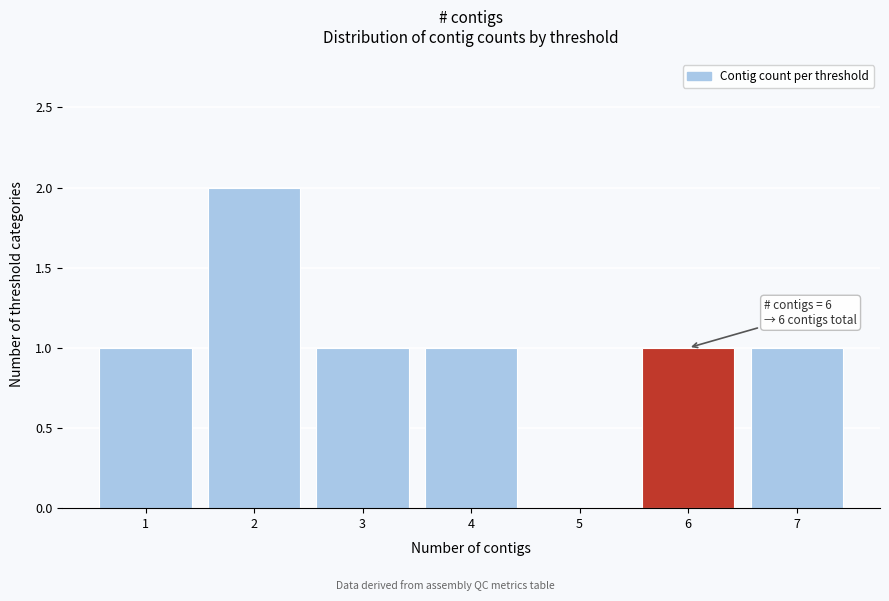

Reading right to left, what are all the values shown in this chart?

7=1	6=1	5=0	4=1	3=1	2=2	1=1